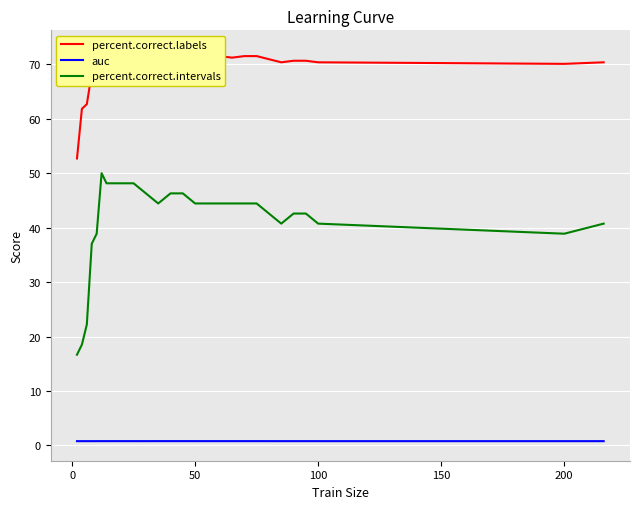

True or false: percent.correct.intervals and auc cross at least once.

False